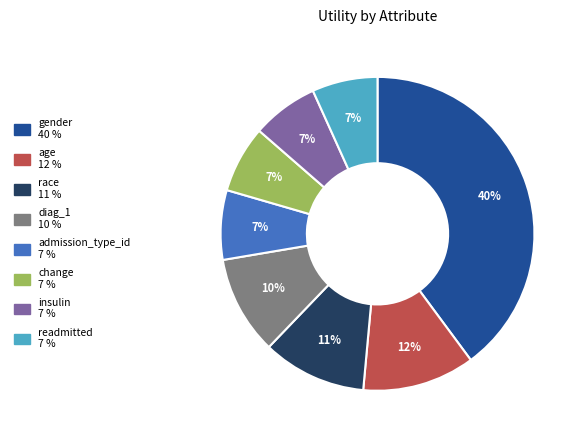

To the nearest percent, what portion does insulin represent?

7%